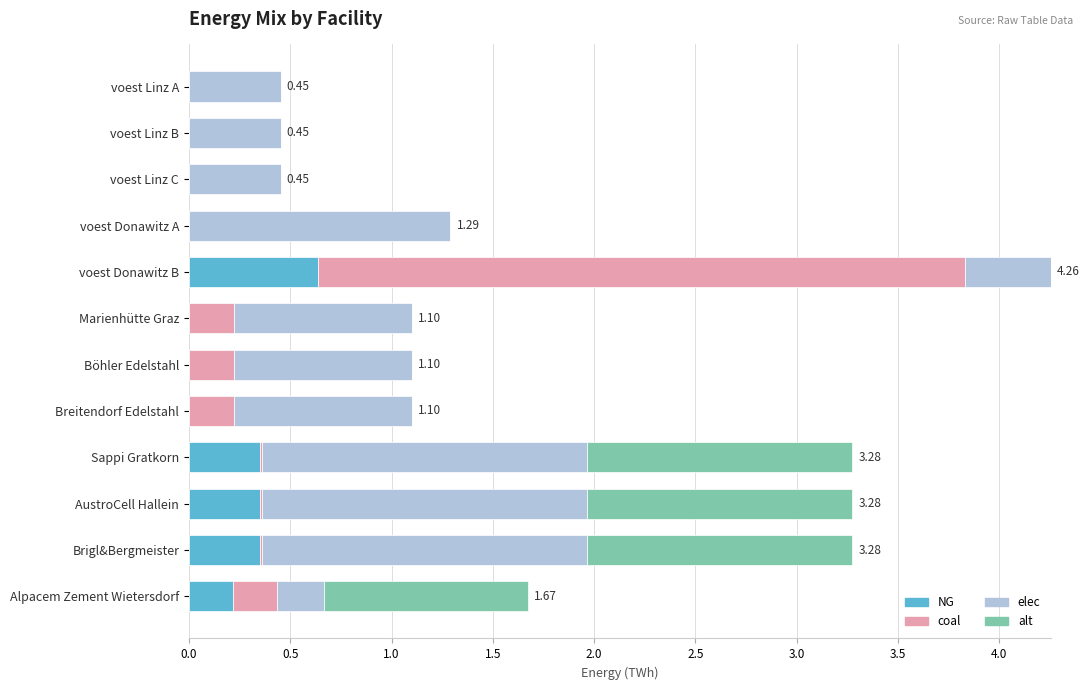

What is the total value across all series at Breitendorf Edelstahl?

1.1